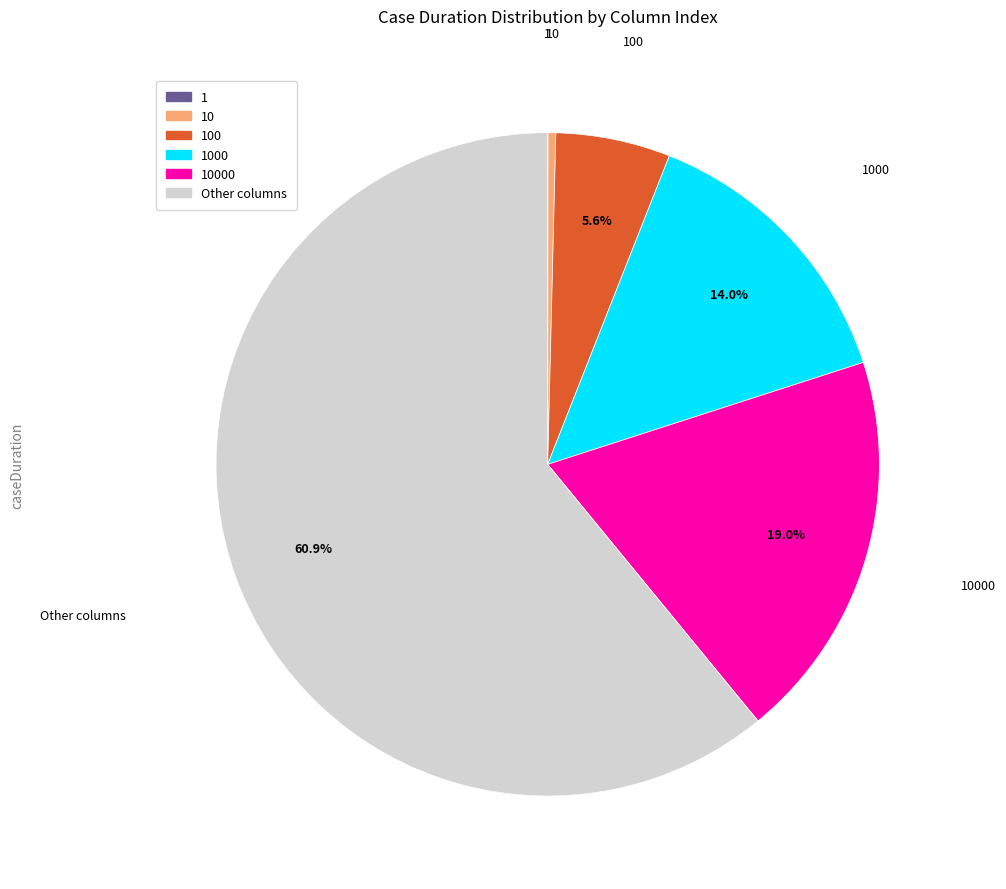

Is there a majority slice in this chart?

Yes